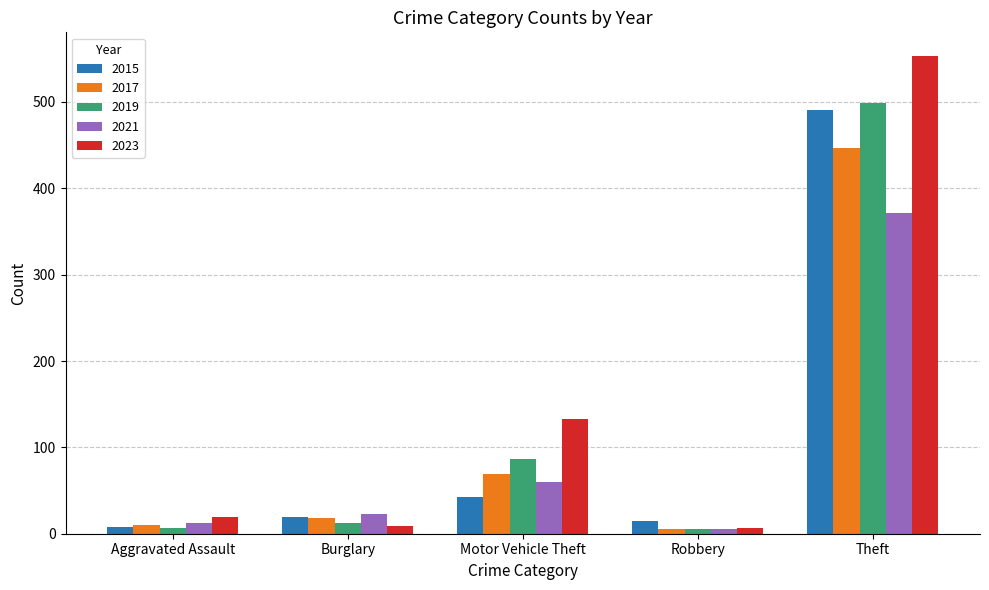

How many bars are there in total?

25